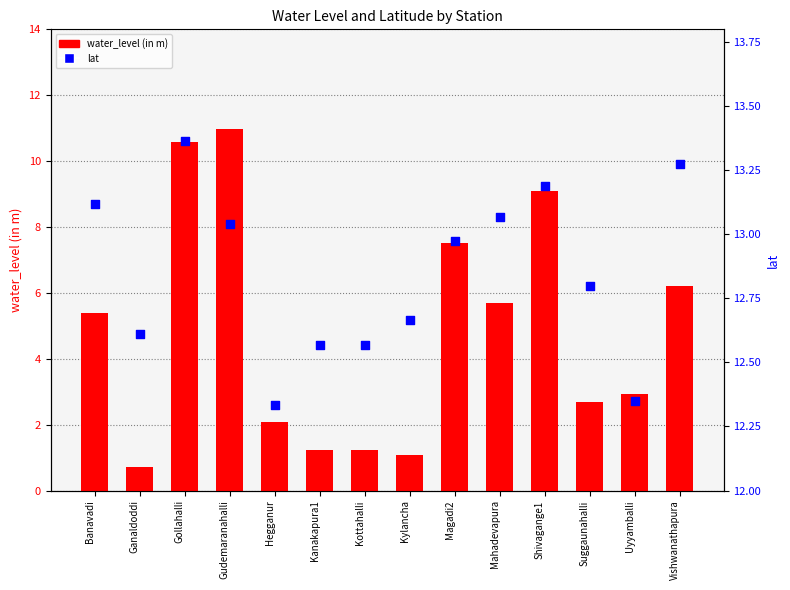

What are all the series names shown in the legend?

water_level (in m), lat